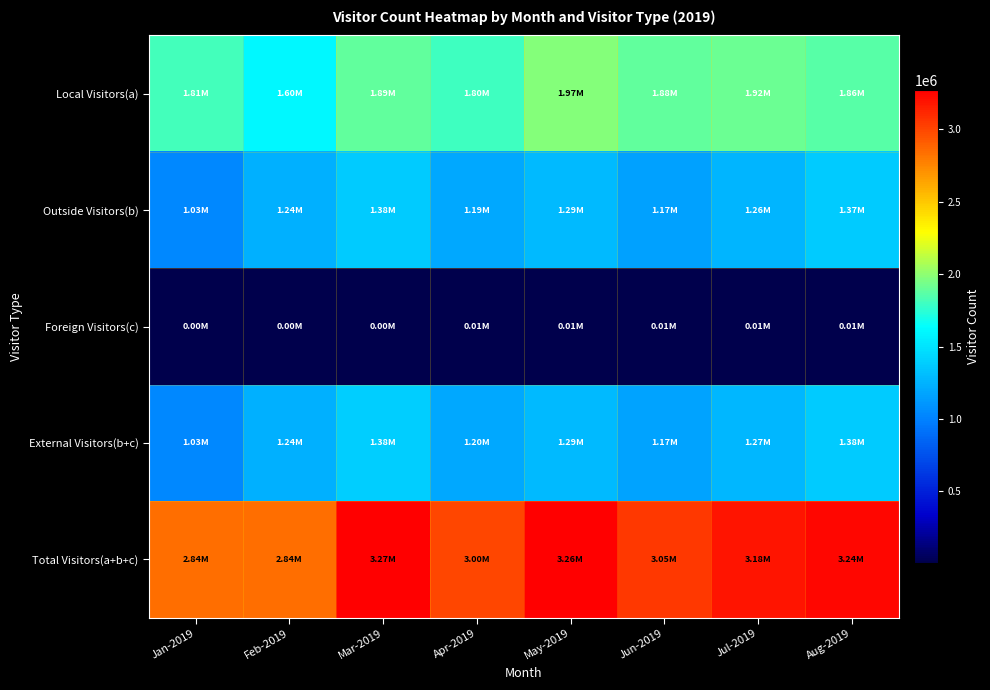

Reading left to right, extract all data points from this chart.

Local Visitors(a): Jan-2019=1807568	Feb-2019=1601190	Mar-2019=1888285	Apr-2019=1796504	May-2019=1973279	Jun-2019=1883847	Jul-2019=1916075	Aug-2019=1858482
Outside Visitors(b): Jan-2019=1027660	Feb-2019=1235409	Mar-2019=1379434	Apr-2019=1194820	May-2019=1285235	Jun-2019=1165206	Jul-2019=1263406	Aug-2019=1372938
Foreign Visitors(c): Jan-2019=3962	Feb-2019=3625	Mar-2019=4711	Apr-2019=5036	May-2019=5788	Jun-2019=5609	Jul-2019=5025	Aug-2019=5633
External Visitors(b+c): Jan-2019=1031621	Feb-2019=1239034	Mar-2019=1384145	Apr-2019=1199856	May-2019=1291023	Jun-2019=1170815	Jul-2019=1268430	Aug-2019=1378571
Total Visitors(a+b+c): Jan-2019=2839189	Feb-2019=2840224	Mar-2019=3272430	Apr-2019=2996360	May-2019=3264302	Jun-2019=3054662	Jul-2019=3184505	Aug-2019=3237053